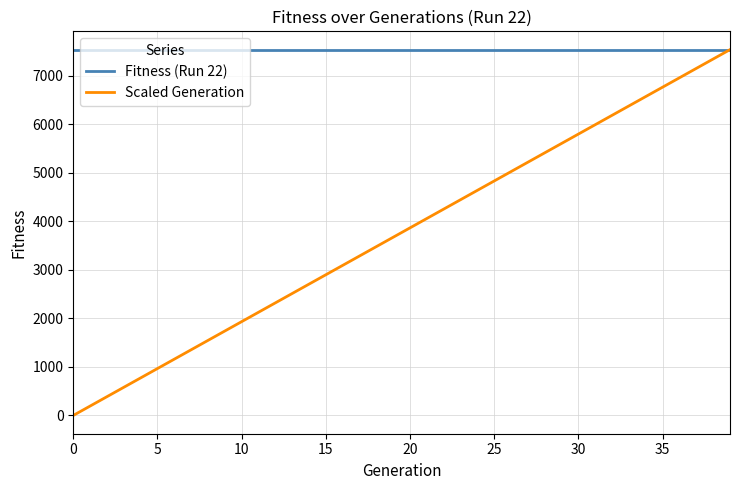

Rank the series by their average value, from lowest to highest.

Scaled Generation, Fitness (Run 22)